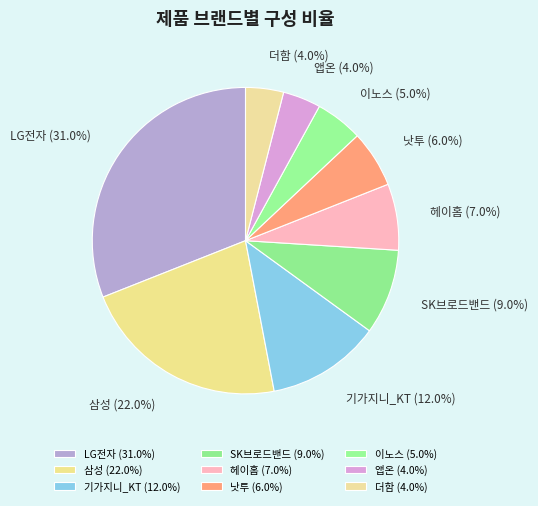

To the nearest percent, what is the average slice percentage?

11%